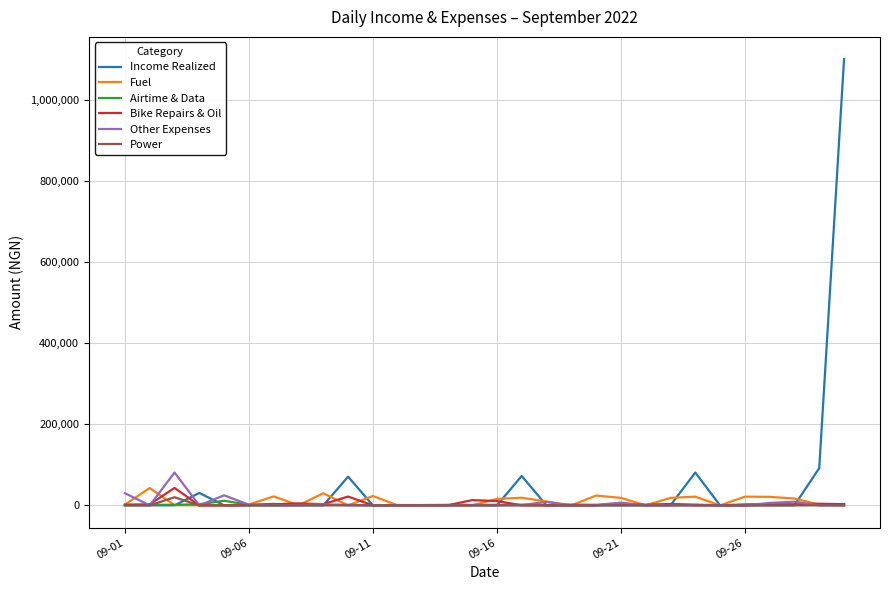

Which series has the widest spread of values?

Income Realized